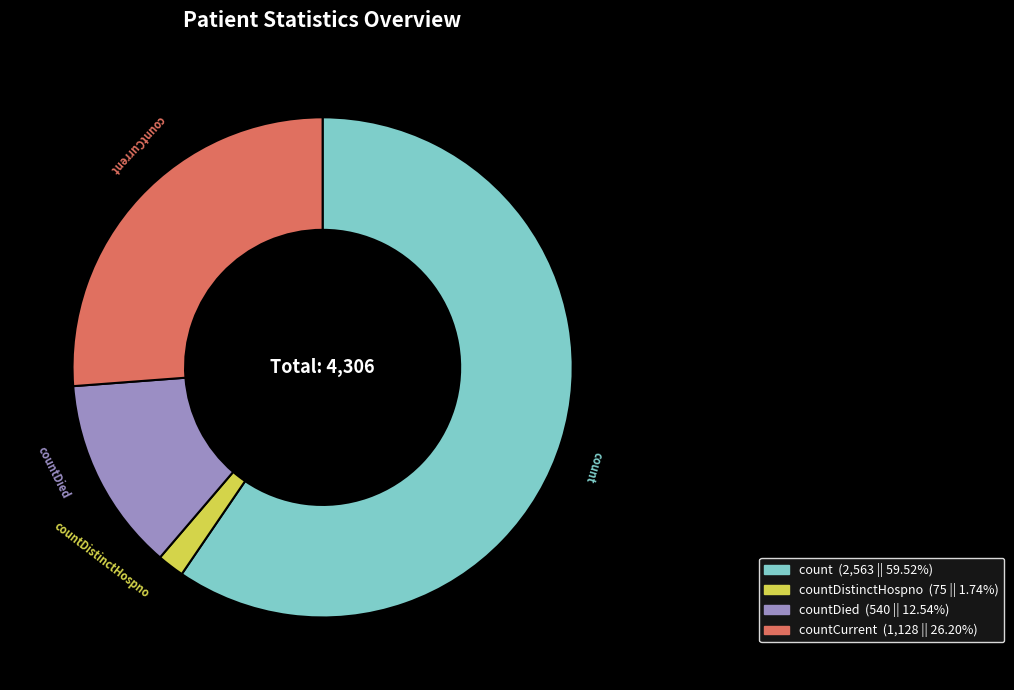

Is there any slice that represents more than half of the pie?

Yes